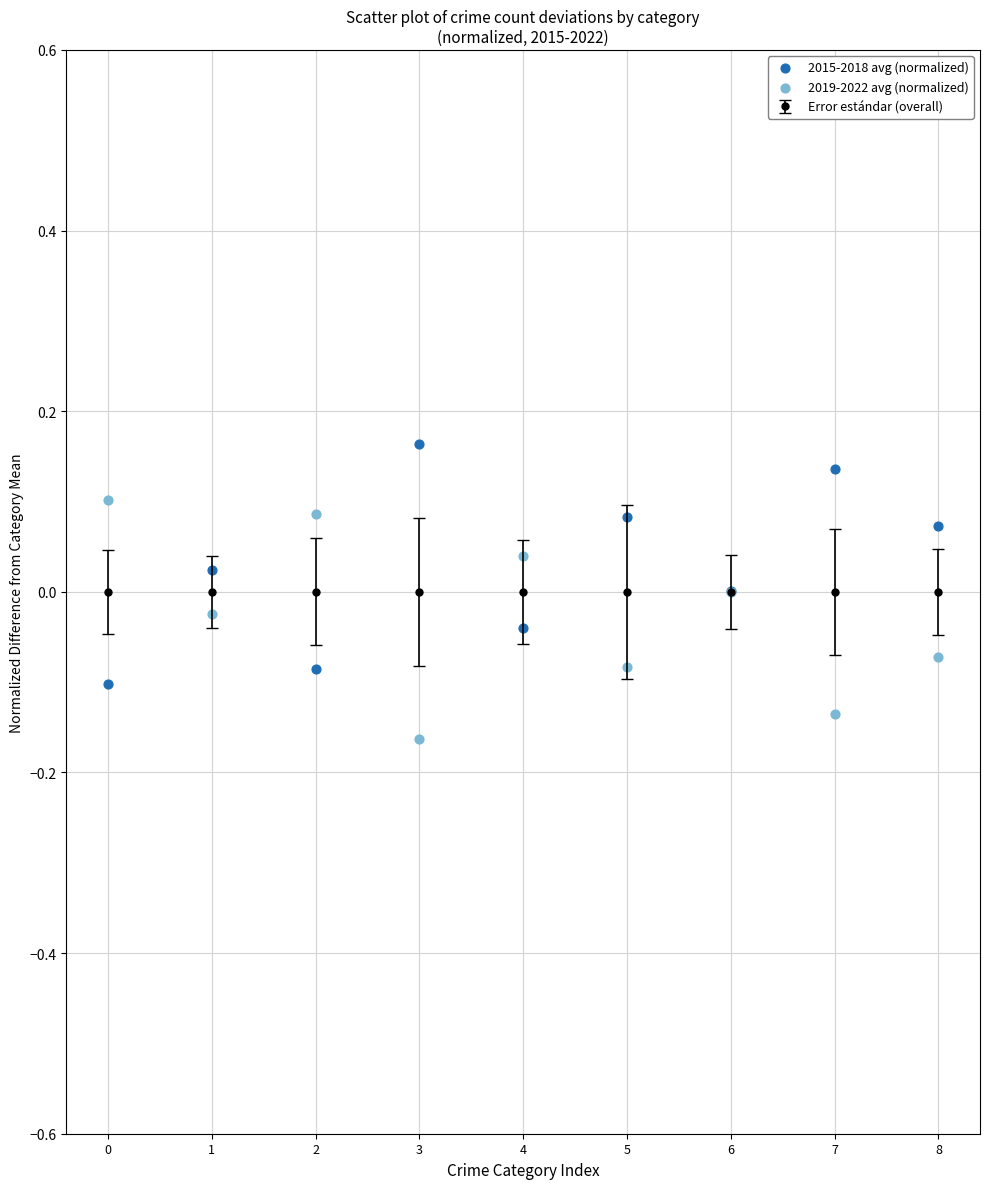

Which series contains the lowest Y value?

2019-2022 avg (normalized)